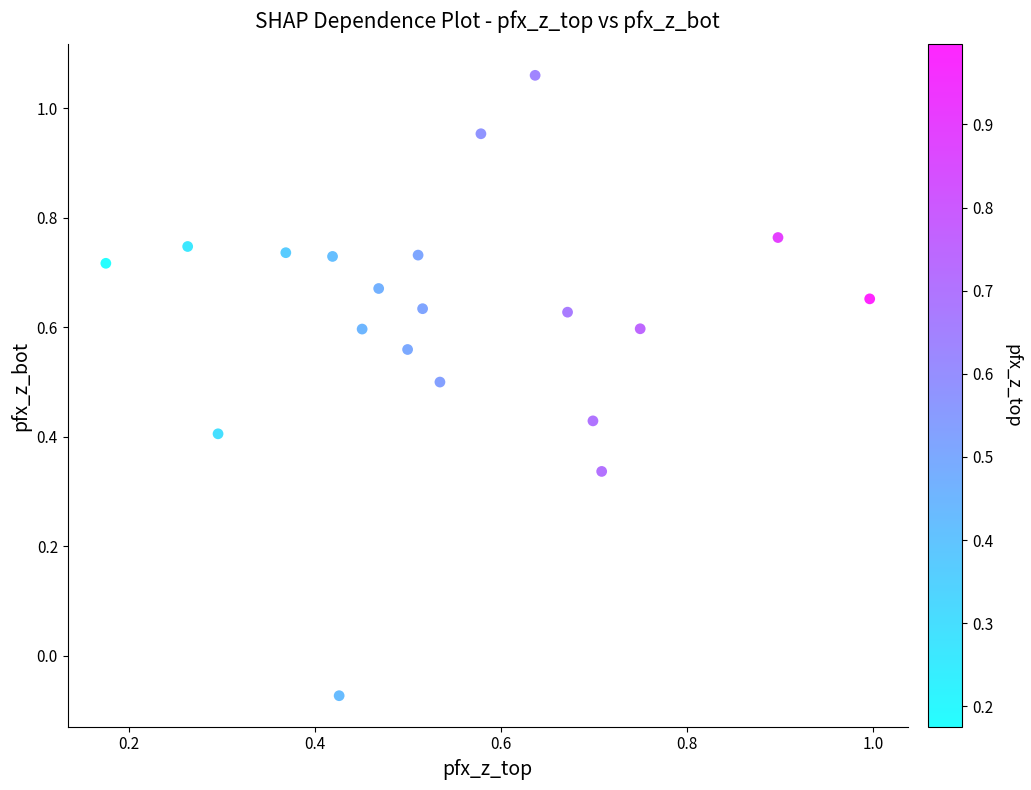

How many data points are displayed?

20